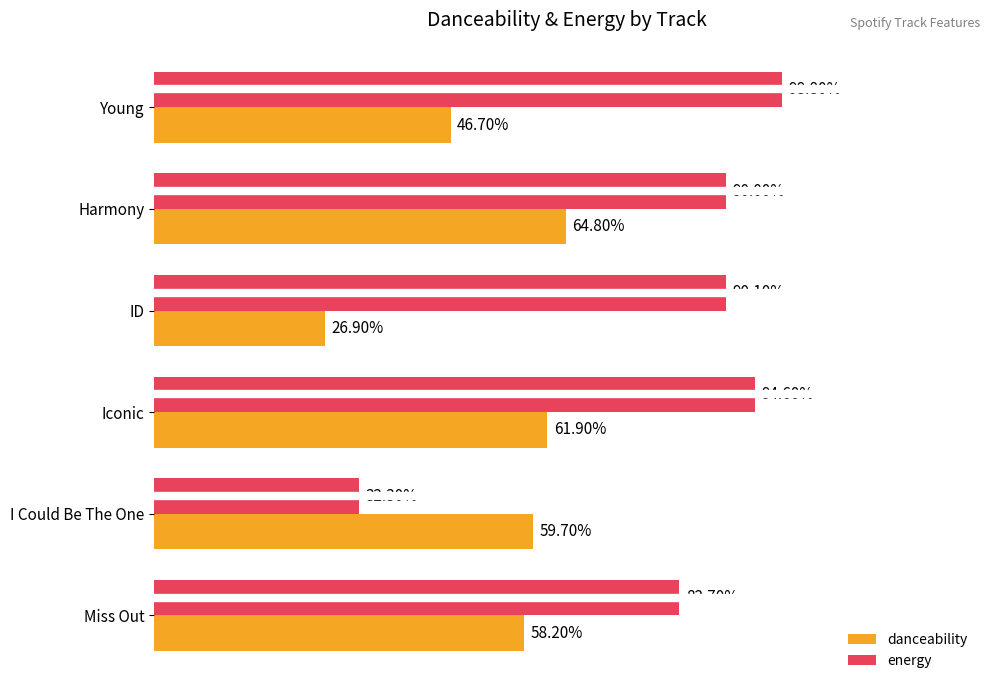

What are all the series names shown in the legend?

danceability, energy